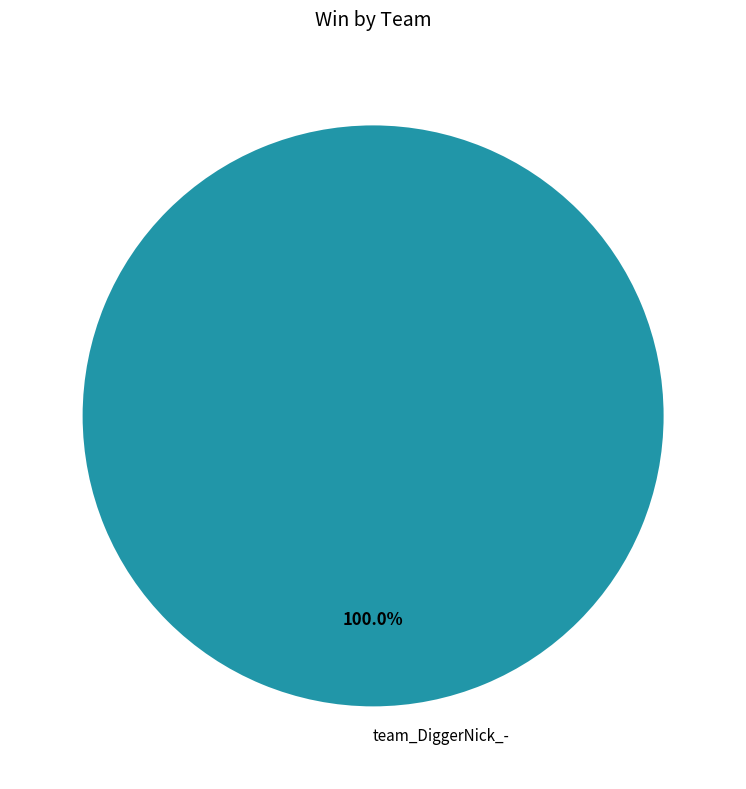

Rank the categories by value from lowest to highest.

team_DiggerNick_-